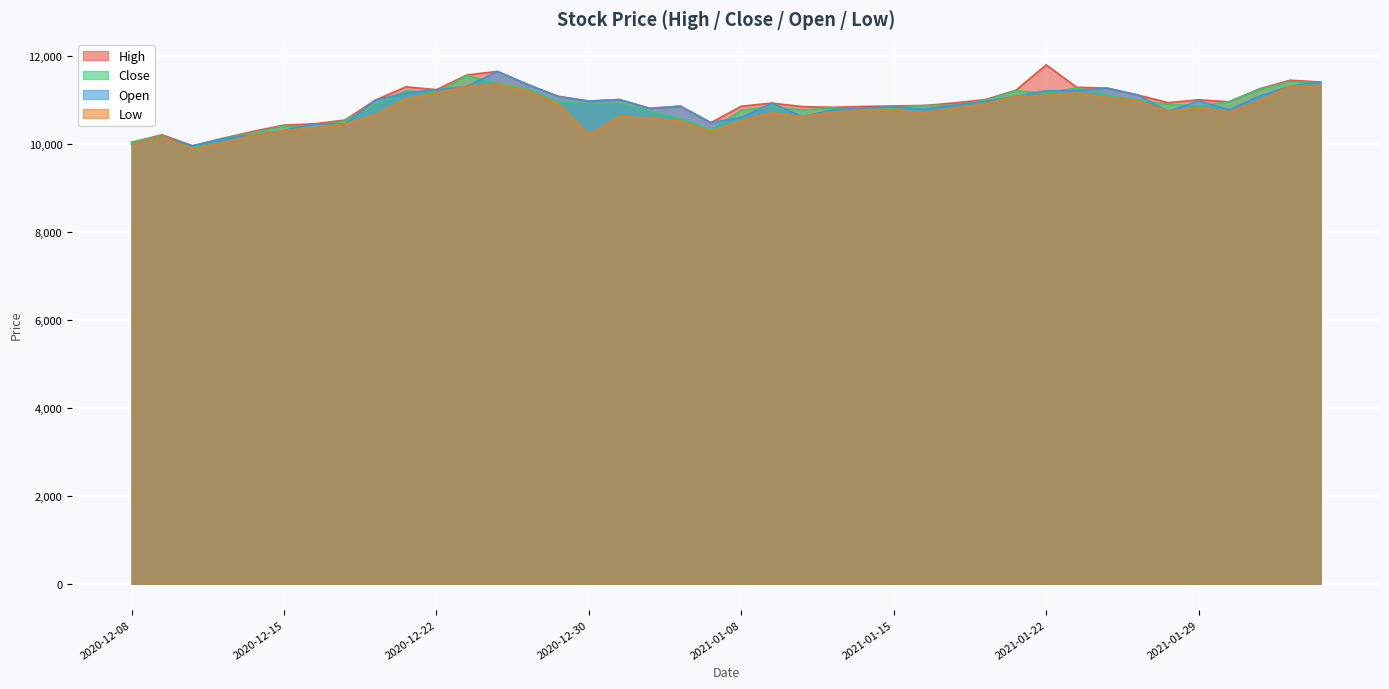

Which series has the largest total across all categories?

High